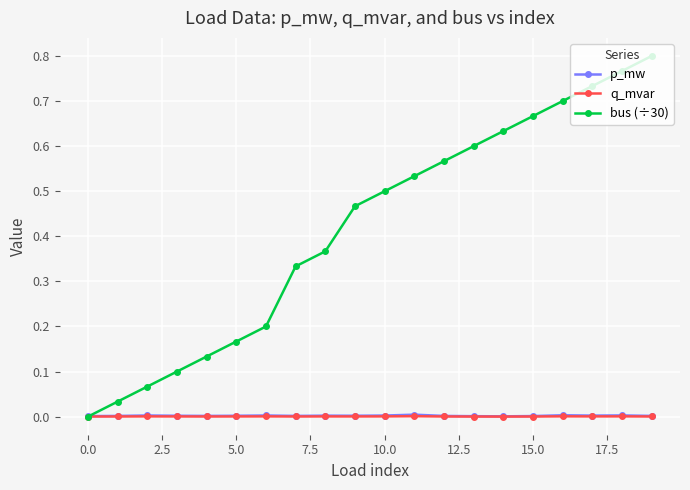

Which series has the largest total across all categories?

bus (÷30)